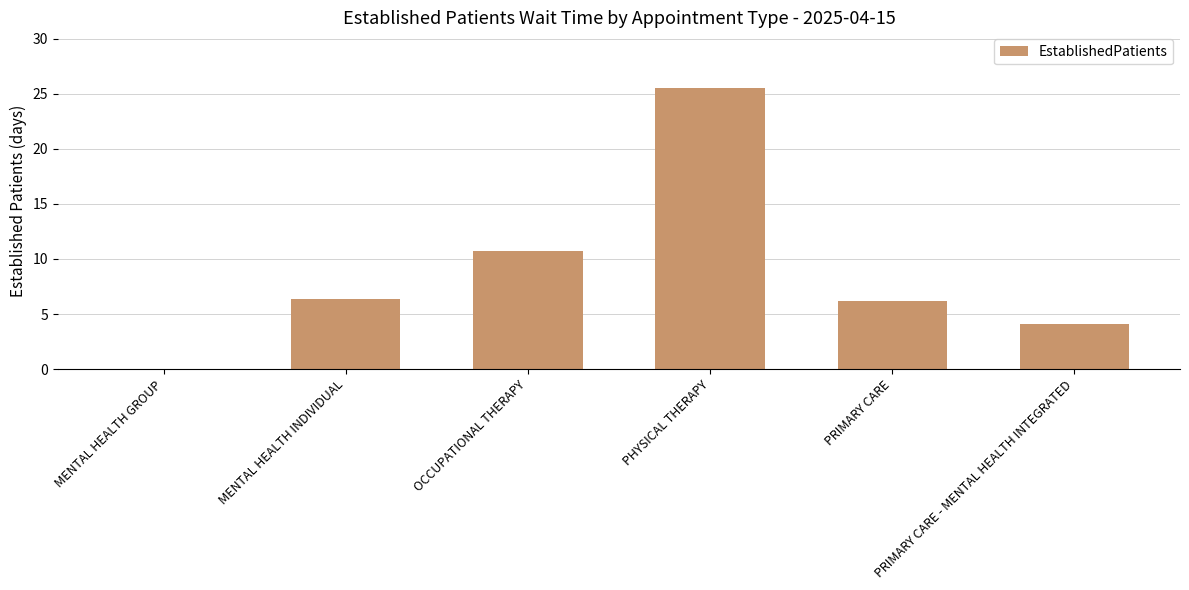

At which label is the value closest to 12?

OCCUPATIONAL THERAPY